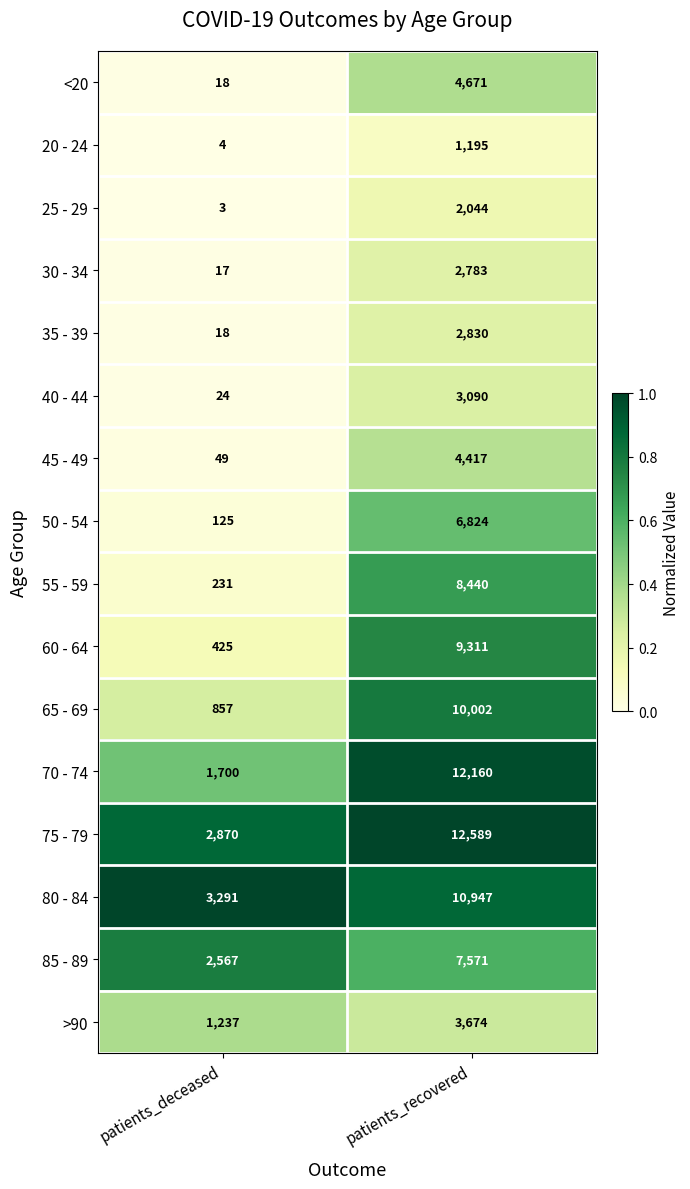

Which label corresponds to the smallest value in the chart?

patients_deceased